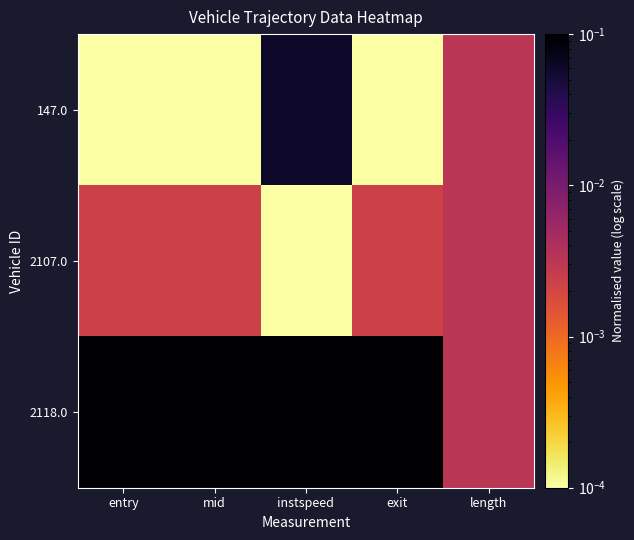

Count the number of data series in this chart.

3